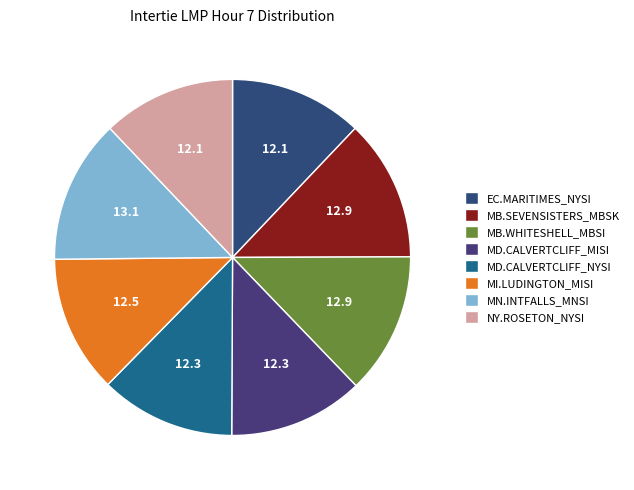

To the nearest percent, what is the average slice percentage?

12%